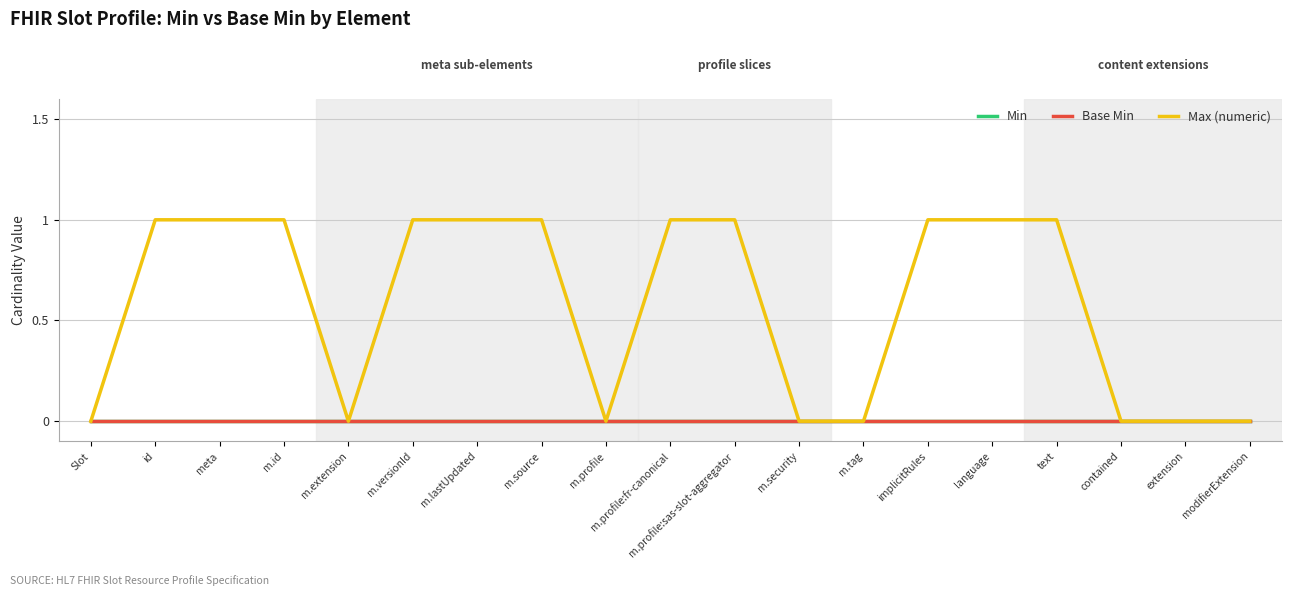

Is this an area chart (filled region under the line)?

No